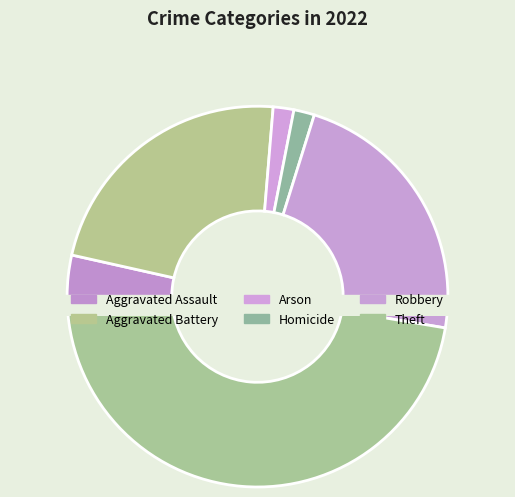

To the nearest percent, what portion does Homicide represent?

2%